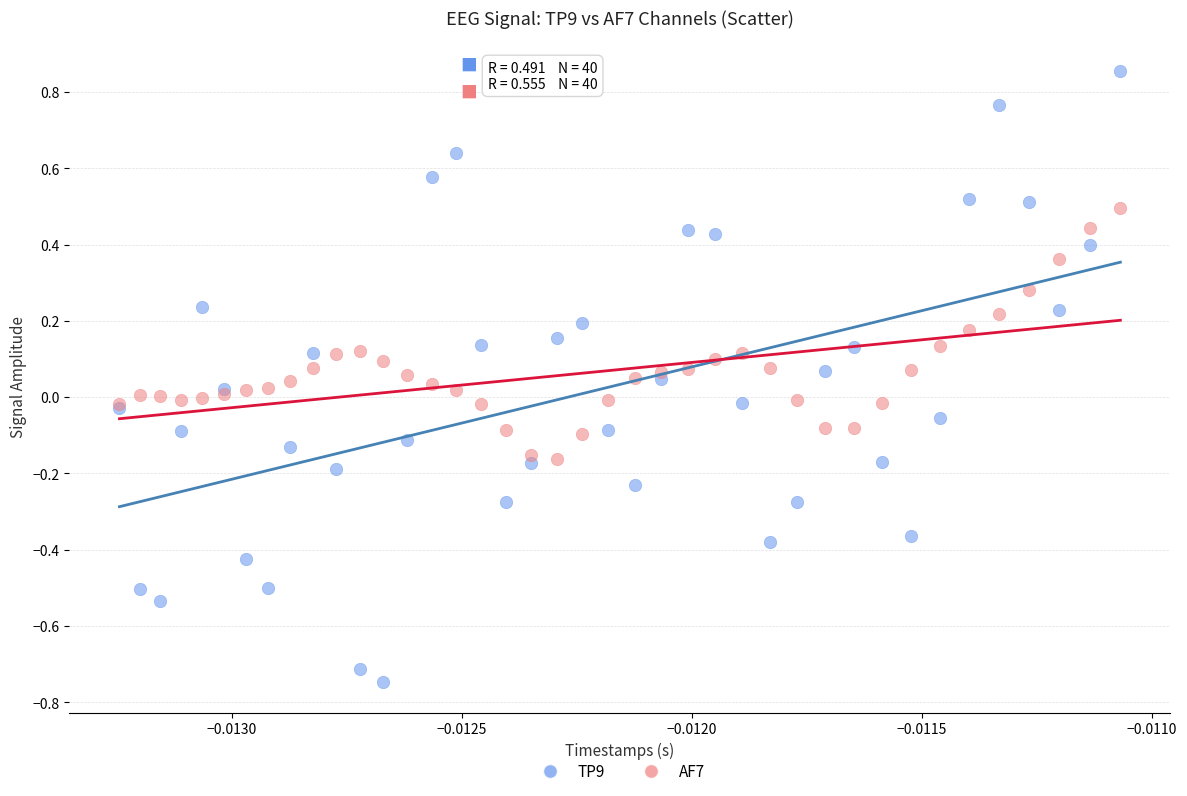

Which series has the widest spread of Y values?

TP9